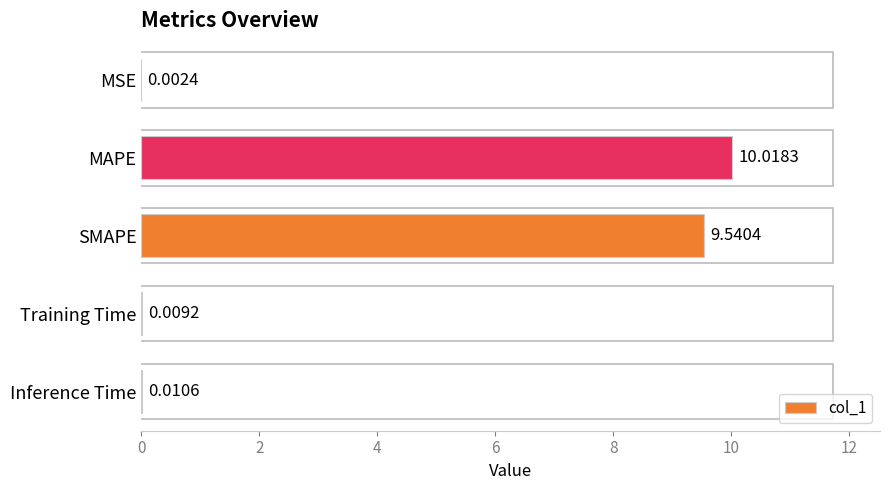

Which label corresponds to the largest value in the chart?

MAPE